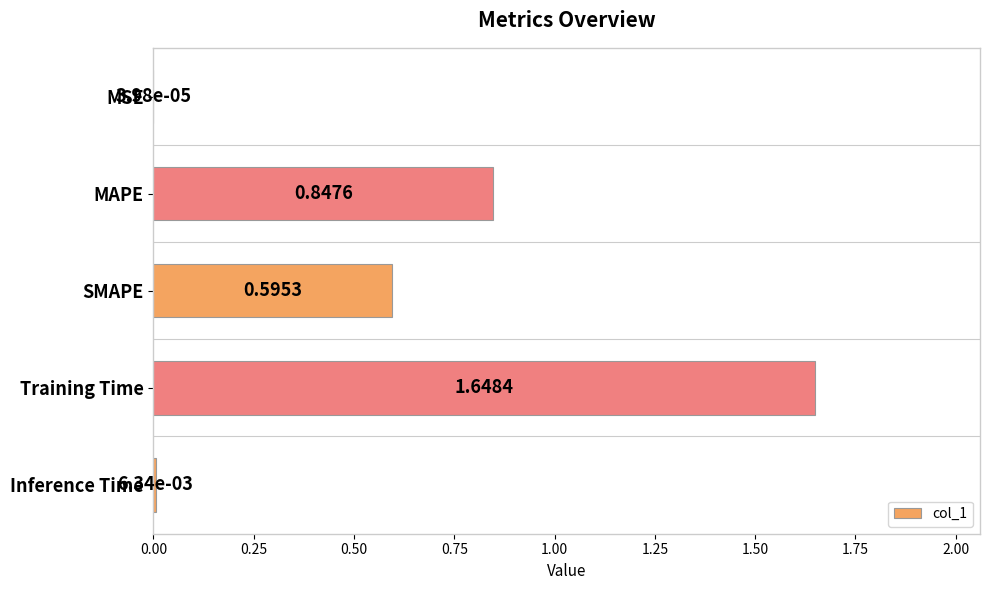

What is the change in value from MAPE to SMAPE?

-0.3